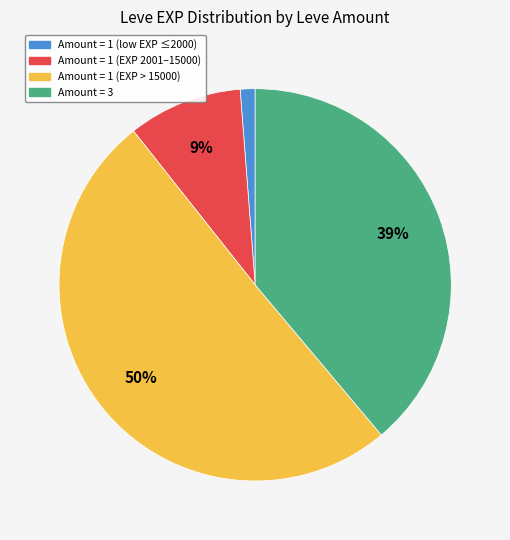

Is there any slice that represents more than half of the pie?

Yes